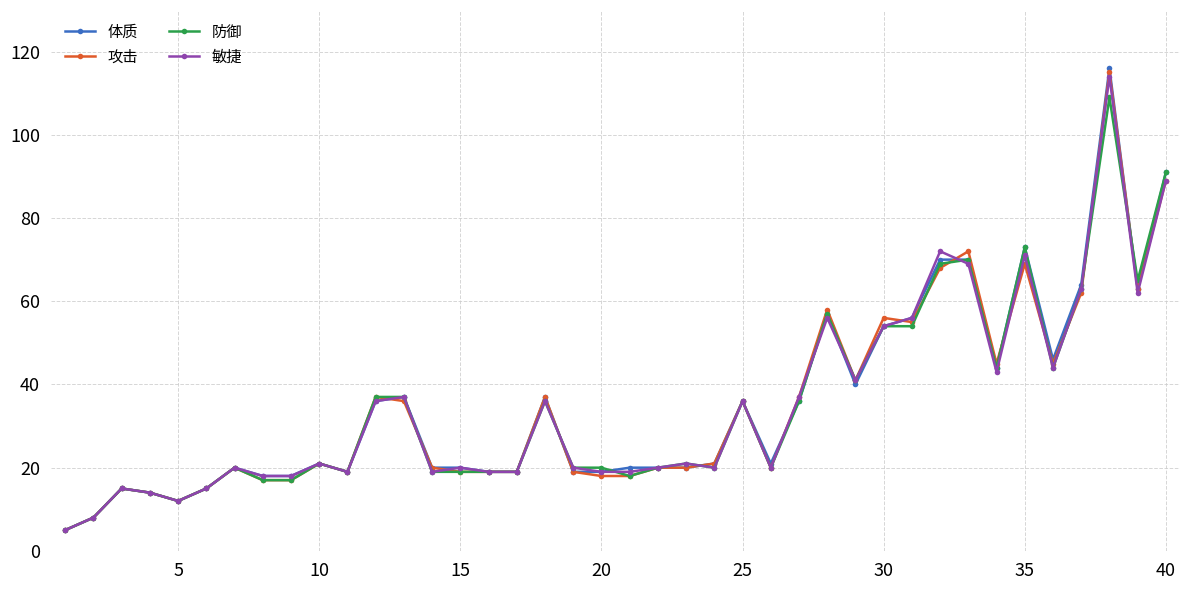

What is the average value of the 敏捷 series?

35